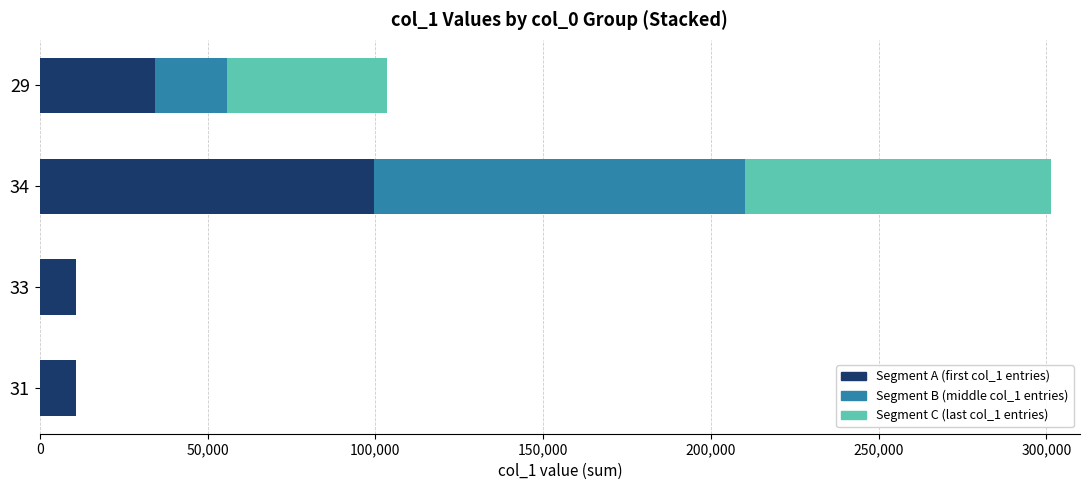

At which category is the sum across all series the highest?

34